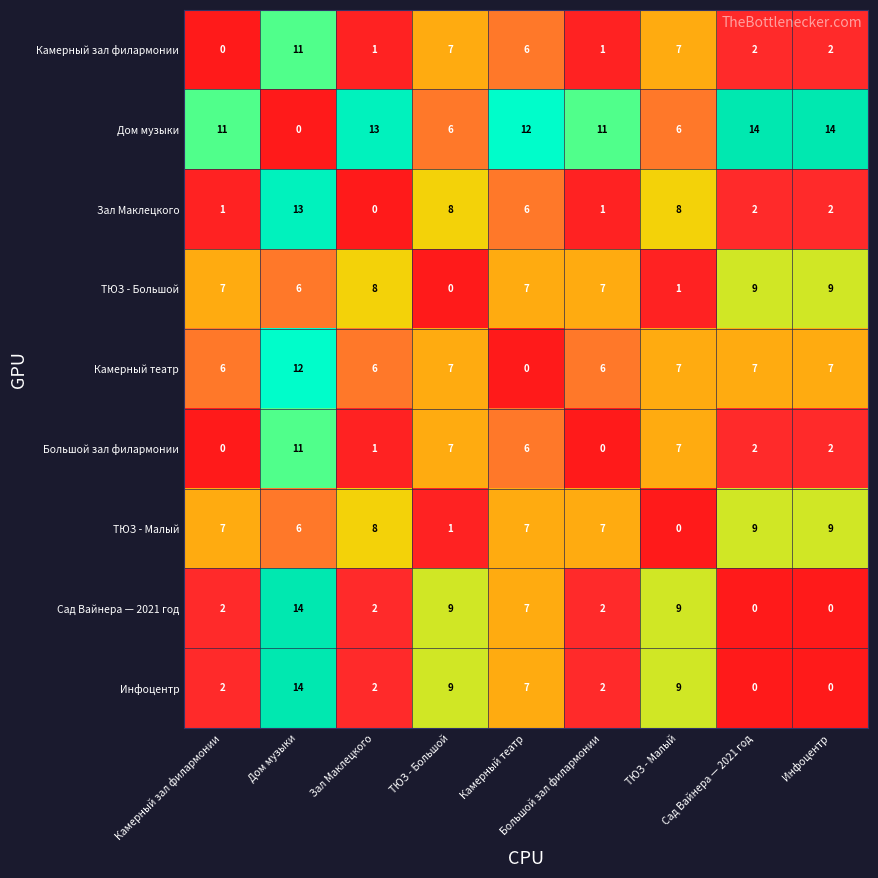

At how many categories does at least one series exceed 1?

9